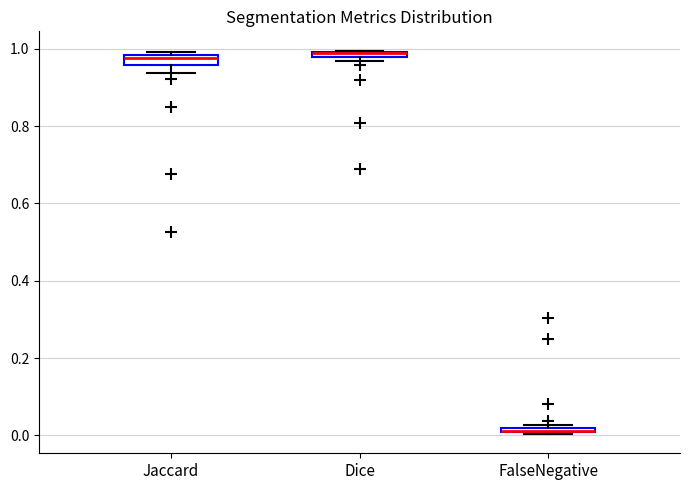

Where is the lower edge of the box for Jaccard on the y-axis? The values are not printed on the chart, so give them approximately, as read against the axis.

0.96